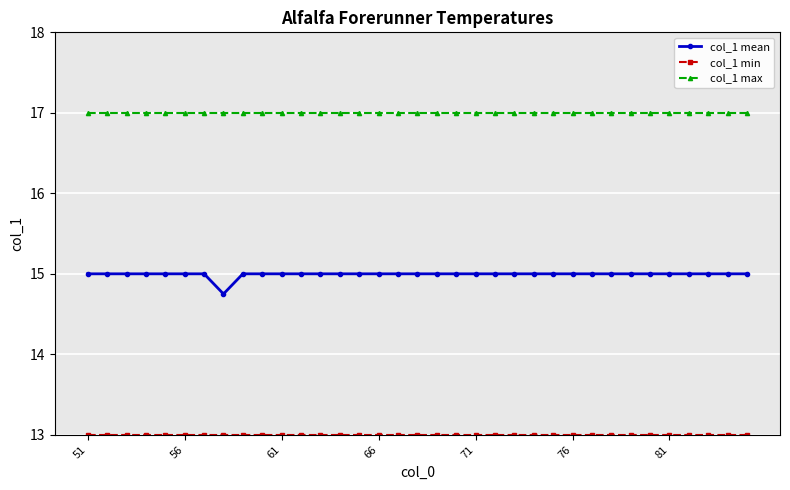

True or false: col_1 mean and col_1 max cross at least once.

False